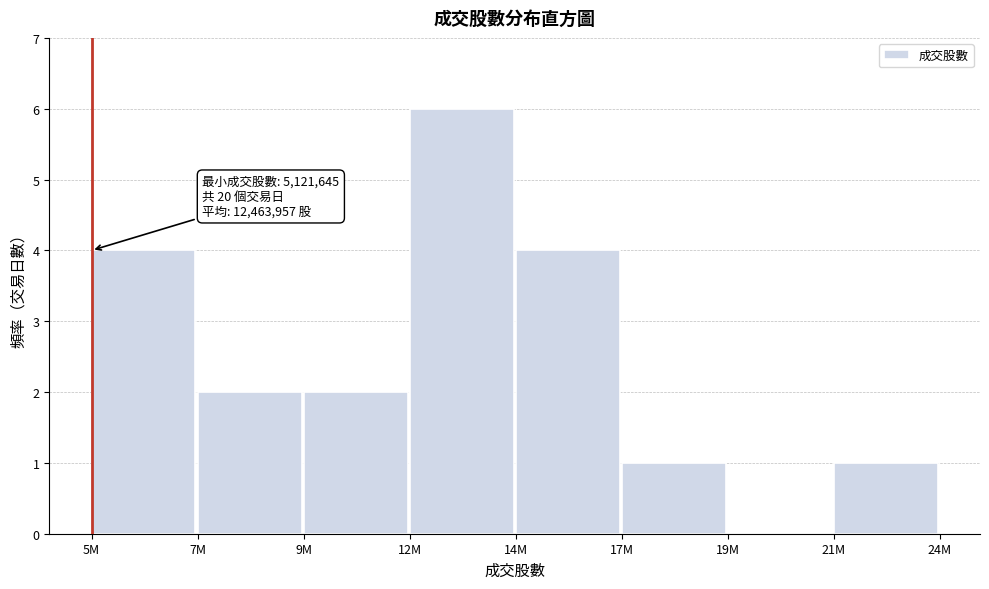

Reading left to right, transcribe all the data shown in this chart.

5M=4	7M=2	9M=2	12M=6	14M=4	17M=1	19M=0	21M=1